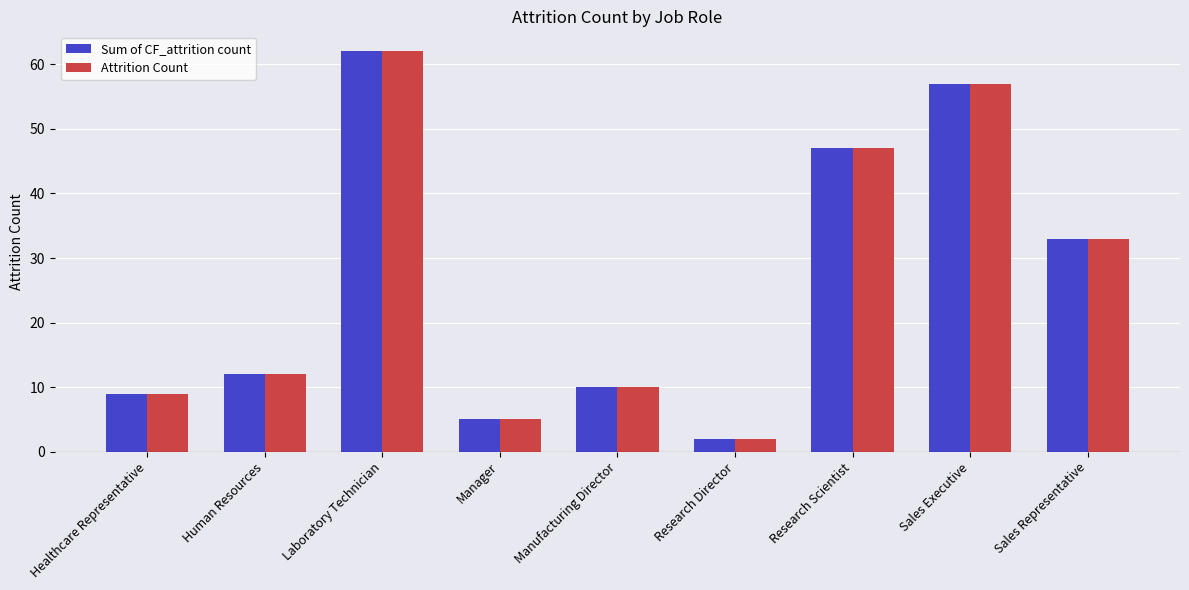

Where is Attrition Count nearest to the value 32?

Sales Representative